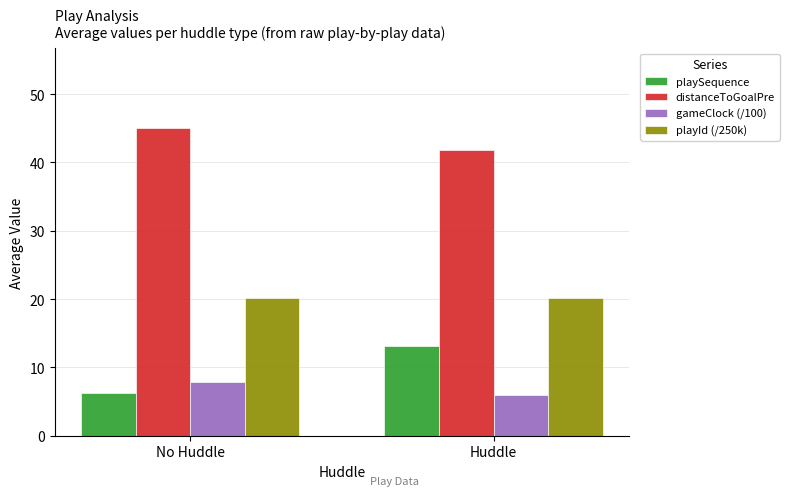

What is the minimum value for distanceToGoalPre?

41.8